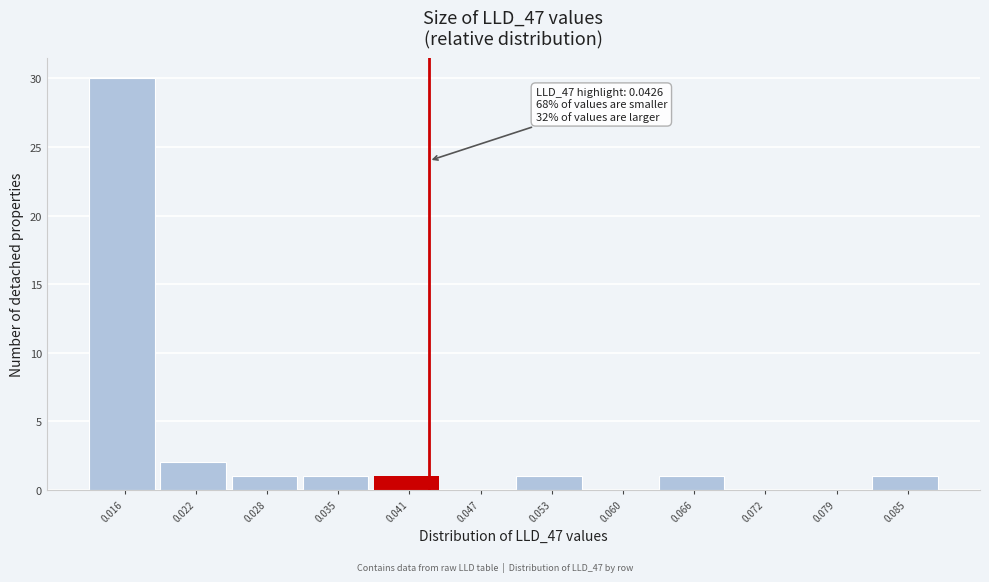

Which range on the x-axis has the tallest bar?

0.013 to 0.019